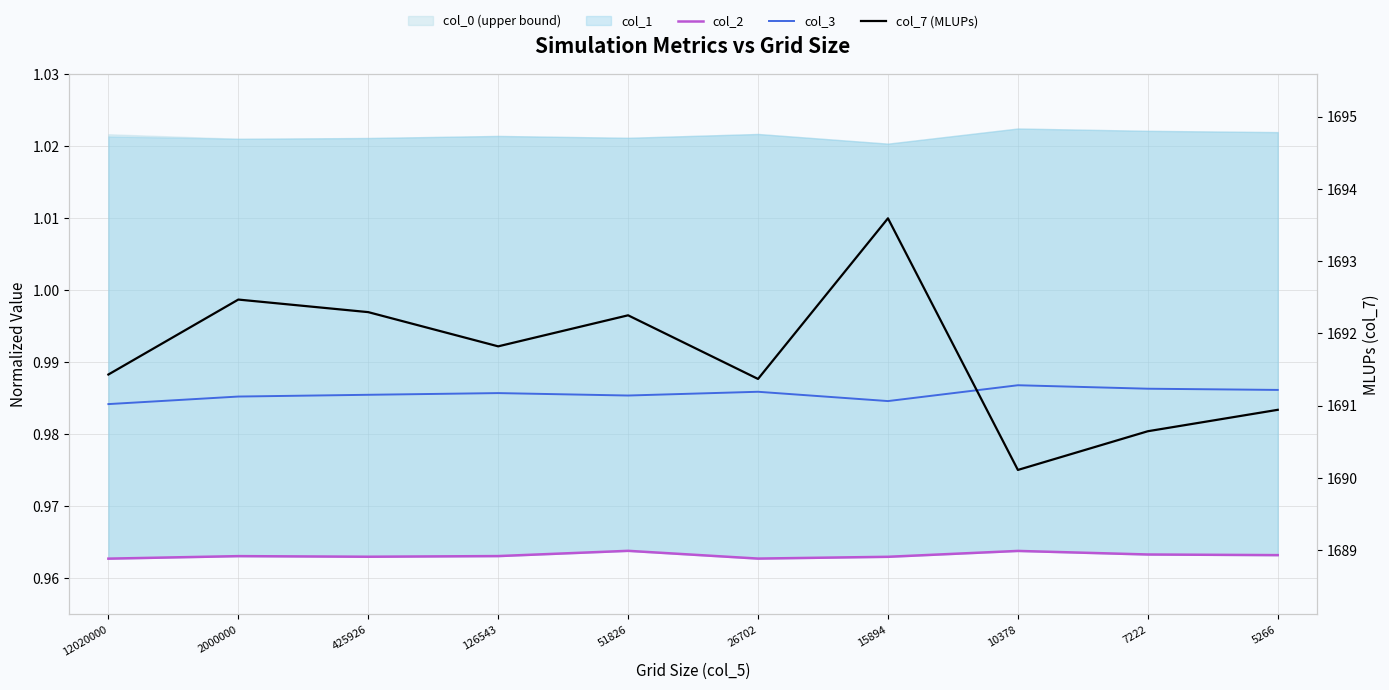

Which series changed the most between 26702 and 5266?

col_7 (MLUPs)